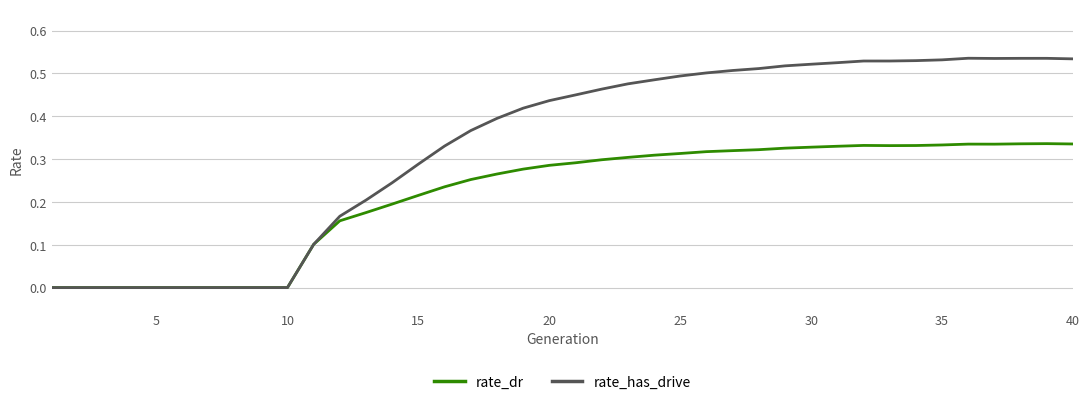

Which series has the widest spread of values?

rate_has_drive